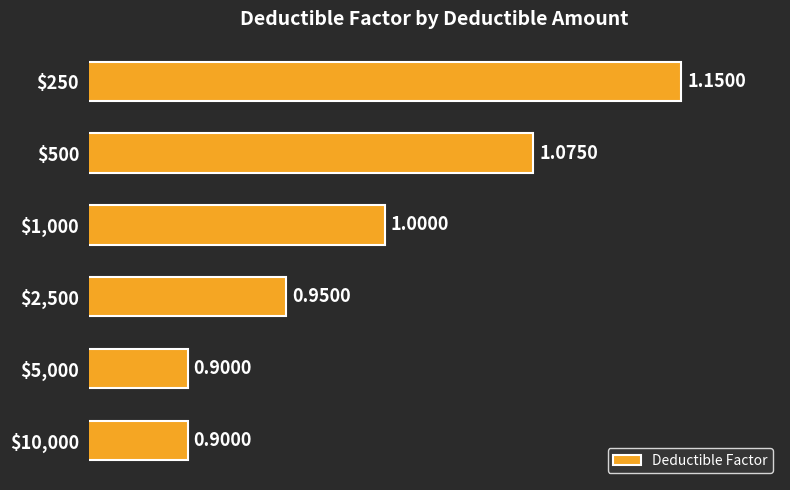

What is the average value?

1.0